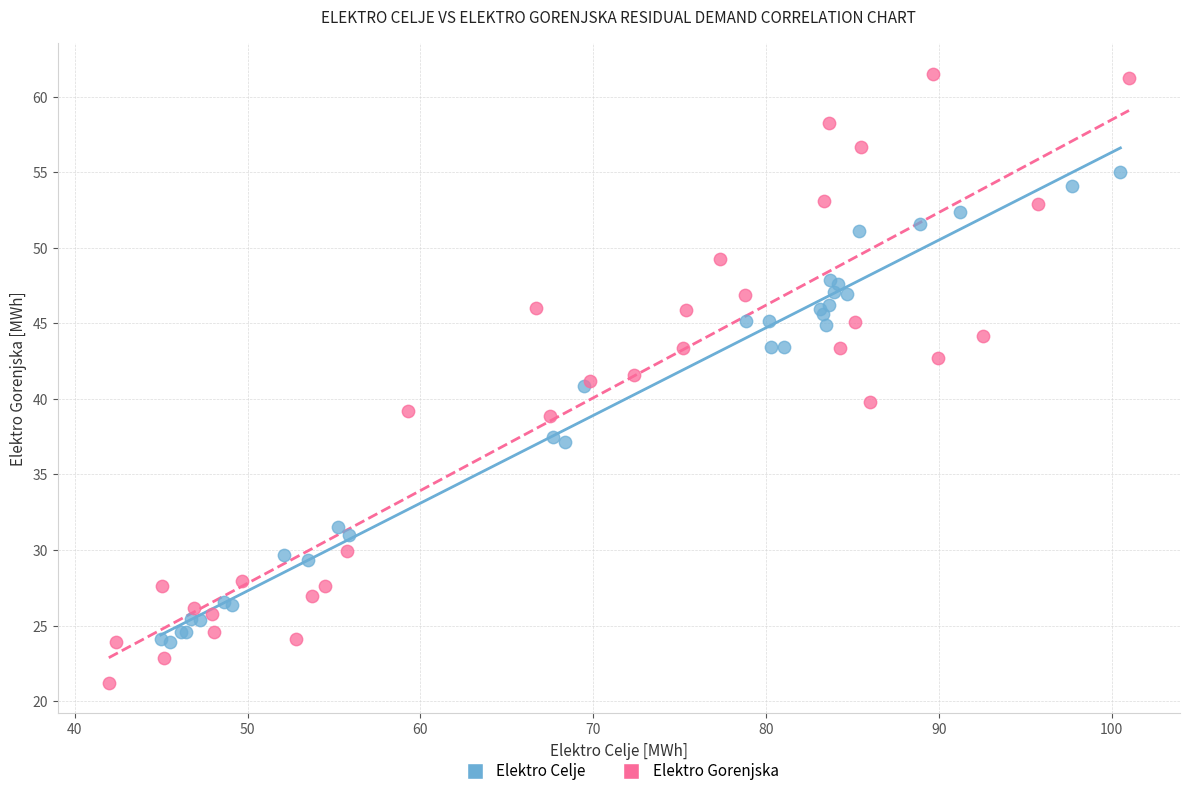

Which series contains the highest Y value?

Elektro Gorenjska